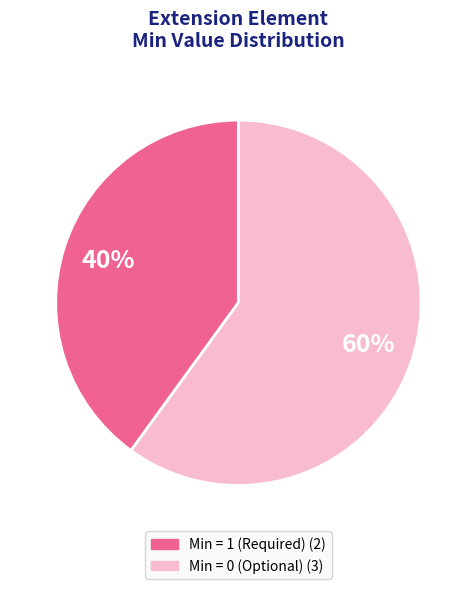

Is there any slice that represents more than half of the pie?

Yes